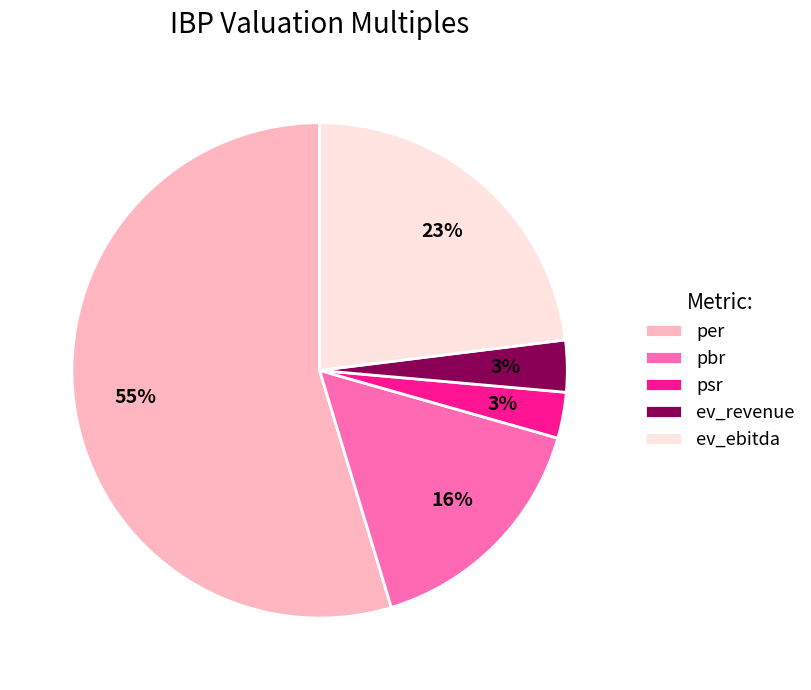

Which slice is the largest?

per